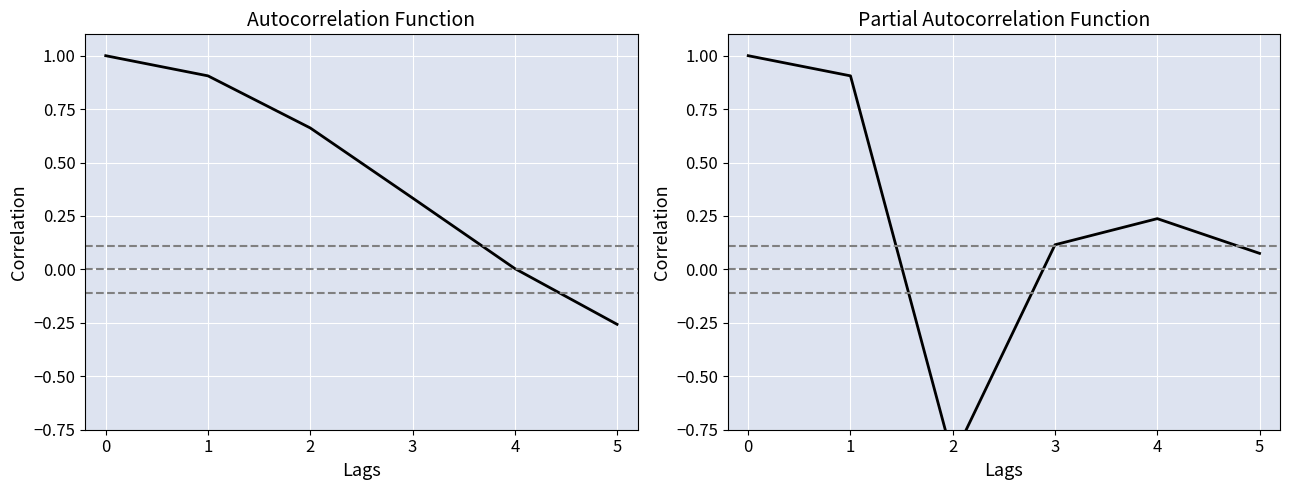

Reading right to left, extract all data points from this chart.

5=0.1	4=0.2	3=0.1	2=-0.9	1=0.9	0=1.0